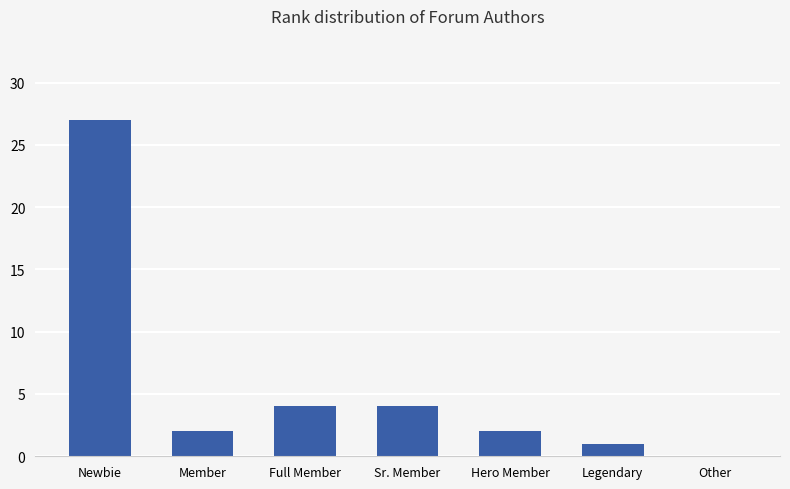

At which category does the chart reach its peak across all series?

Newbie